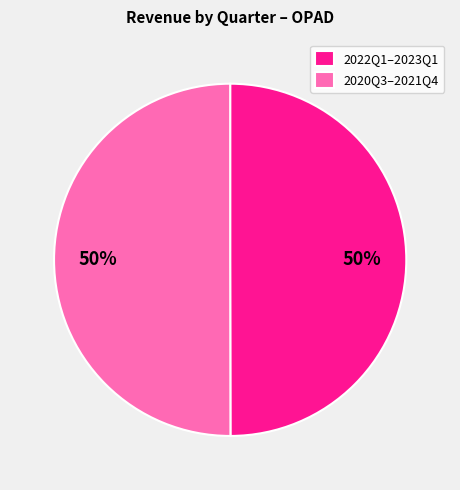

How many slices are in this pie chart?

2